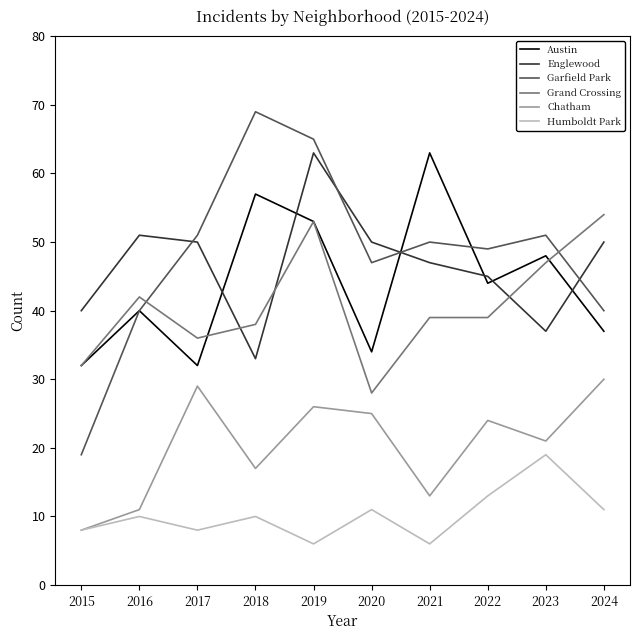

What is the difference between the highest and lowest values at 2023?

32